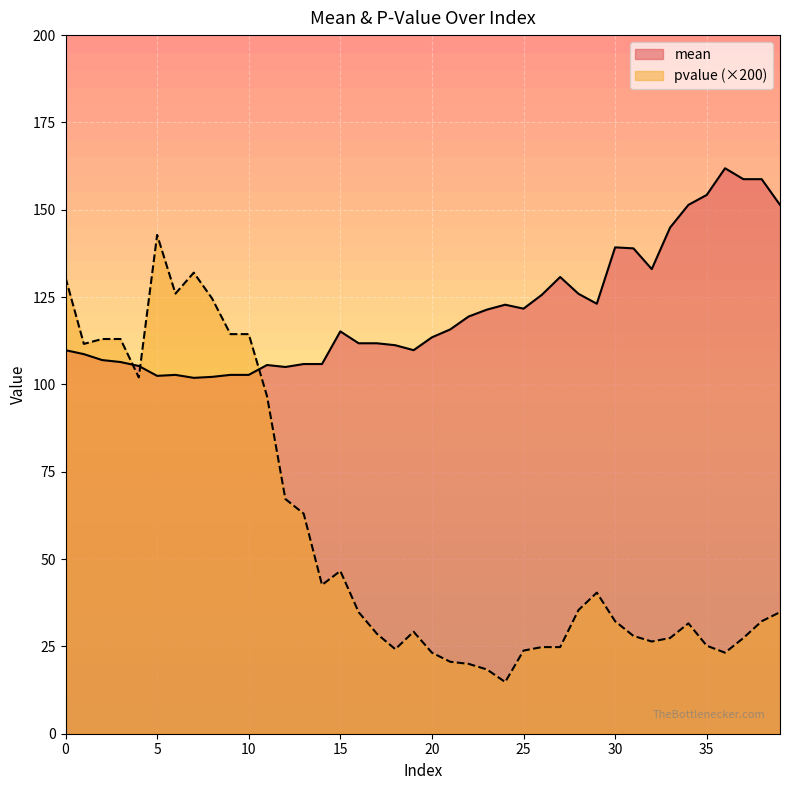

Is it true that pvalue equals 111.6 at 1?

True